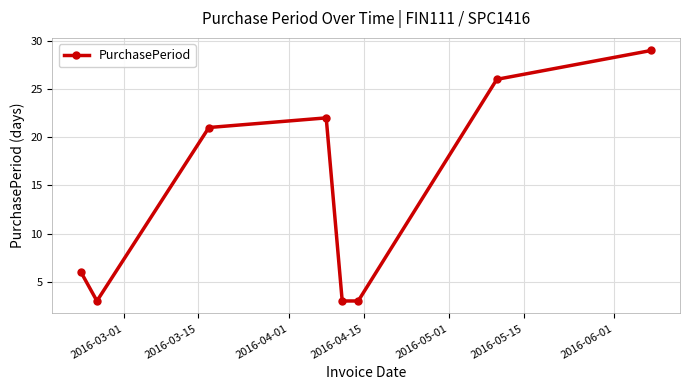

How many values are between 3 and 26?

7